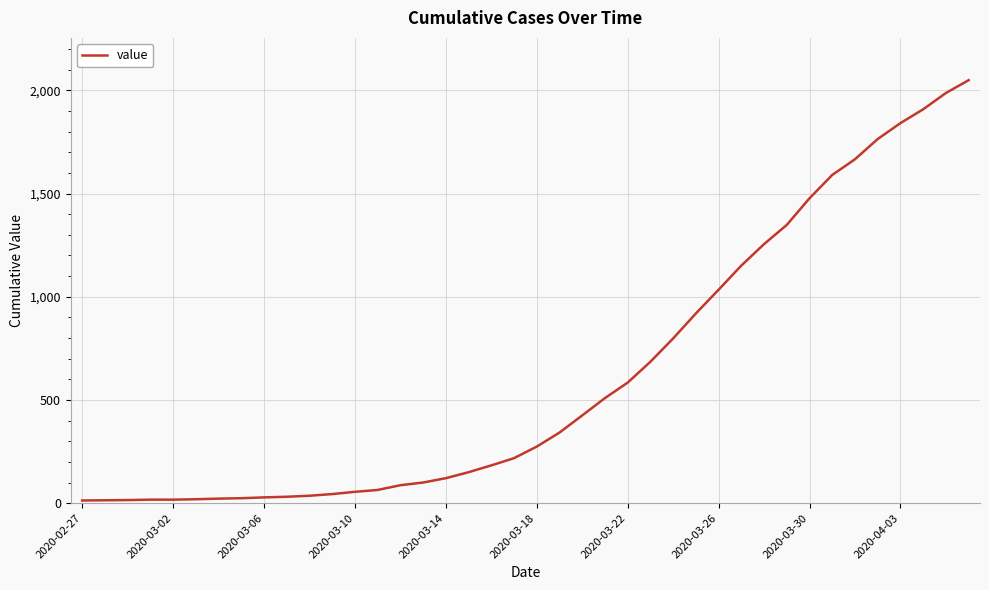

What is the difference between the maximum and minimum values?

2036